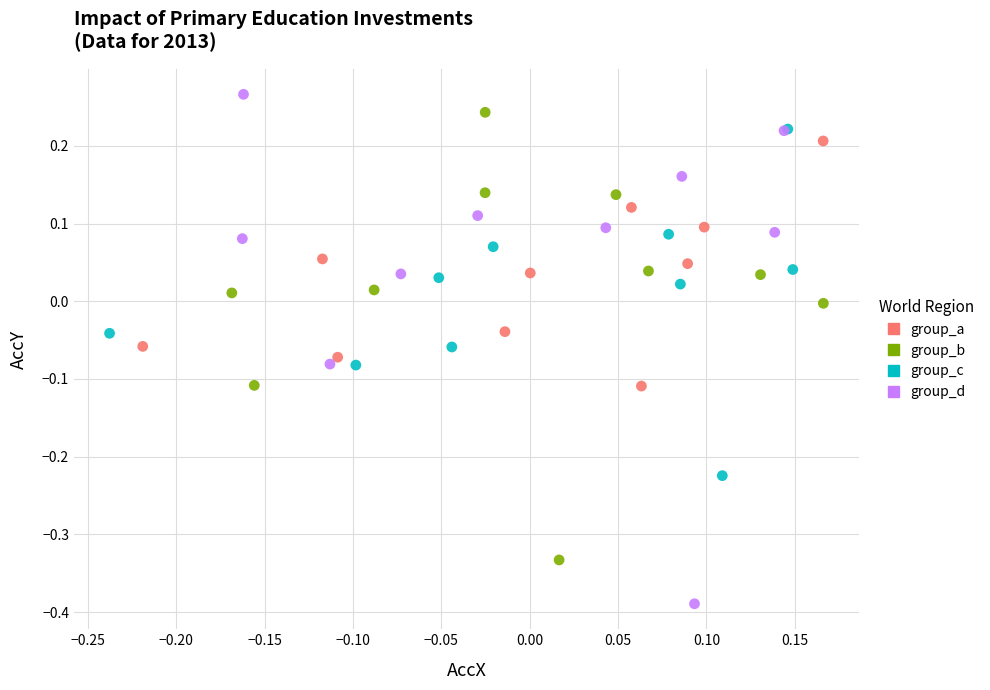

Which series has the largest Y range (max minus min)?

group_d